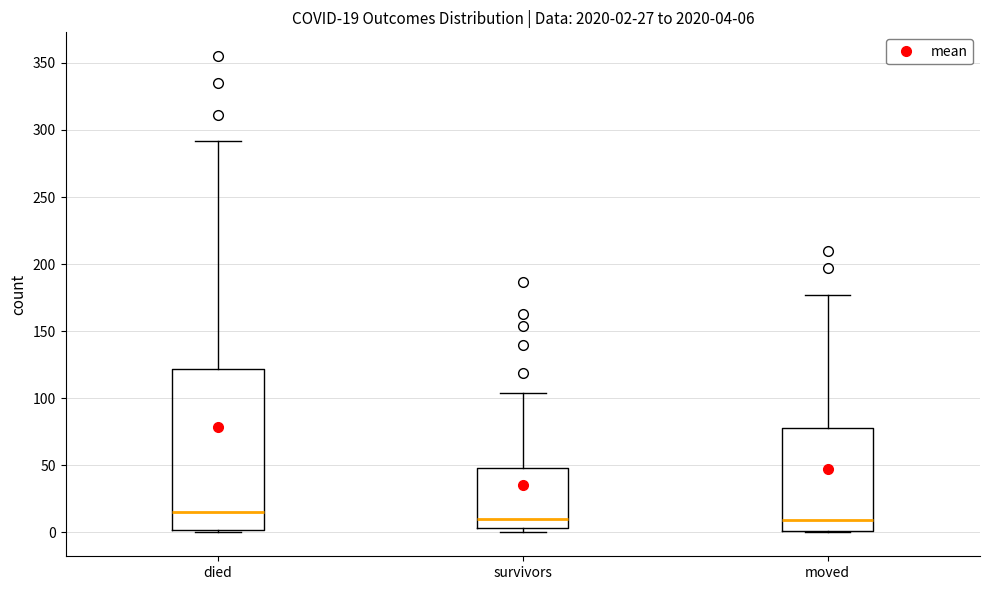

Which box's median line is the highest?

died